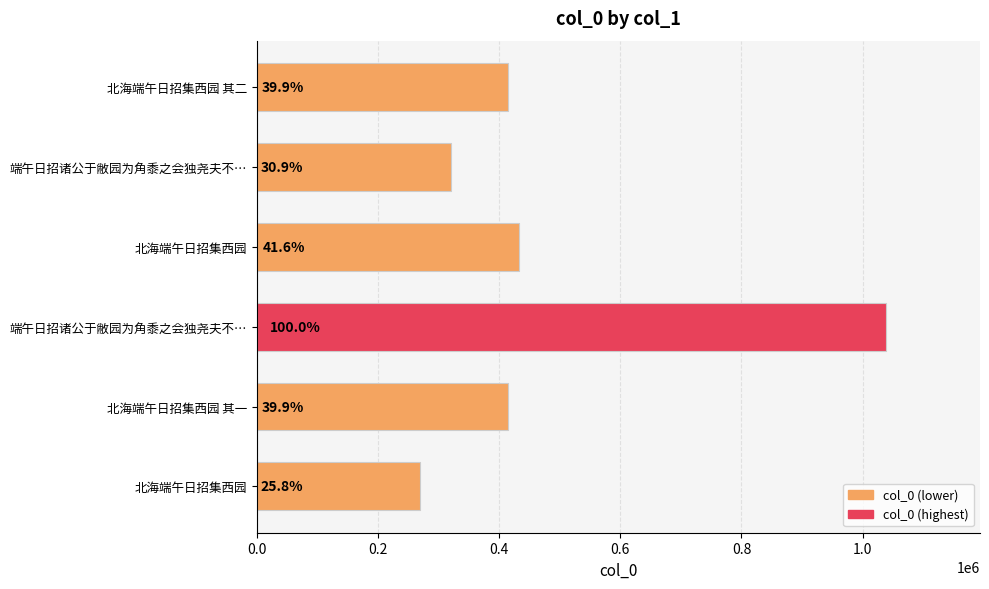

What is the difference between the maximum and second lowest values?

717378